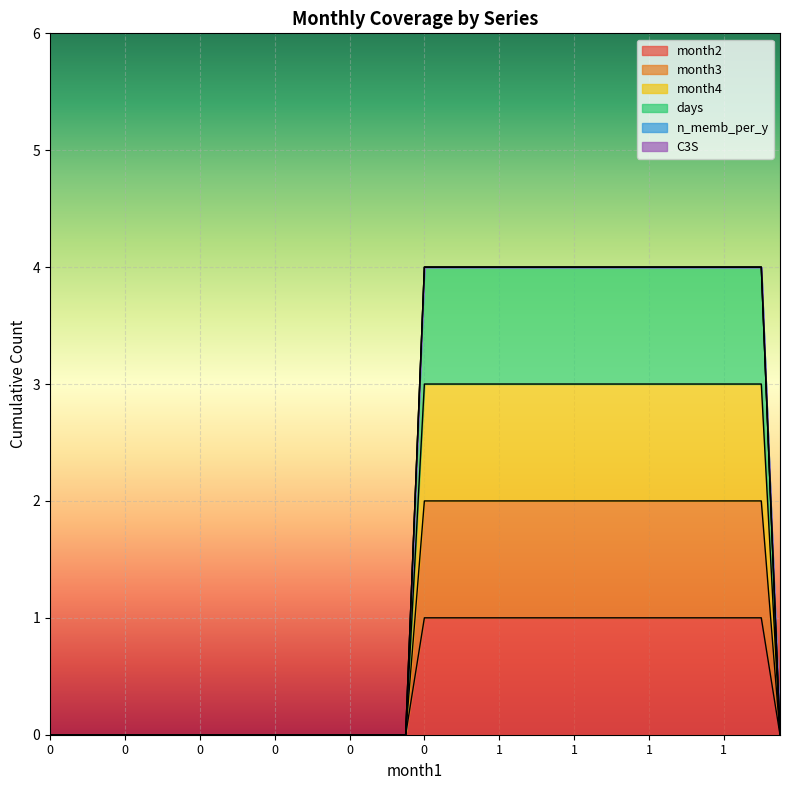

How many month2 values are between 0 and 1?

40